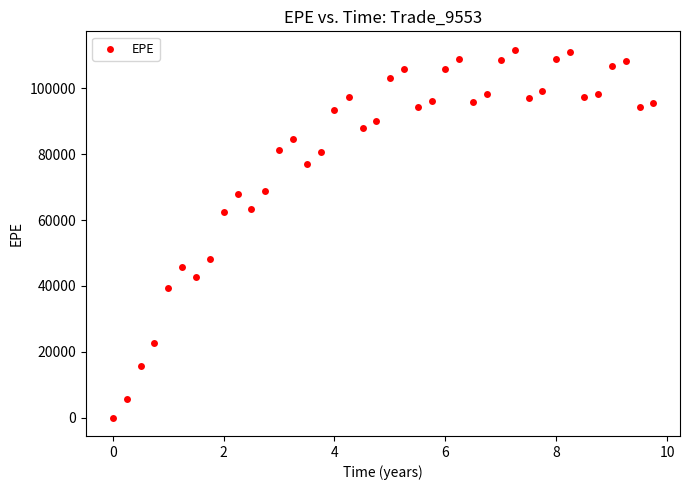

What is the range of X values (max minus min)?

9.7